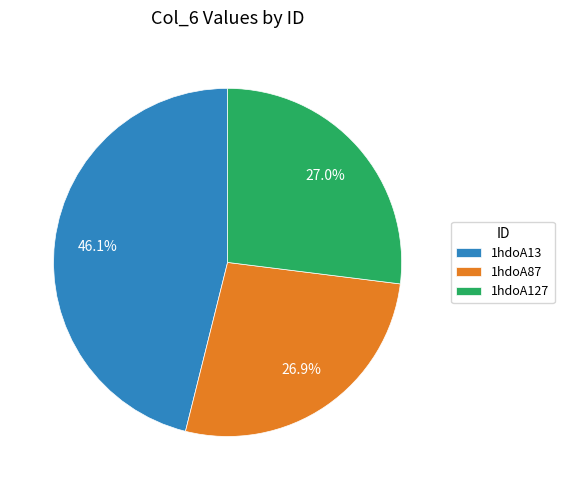

How many segments does this pie chart have?

3